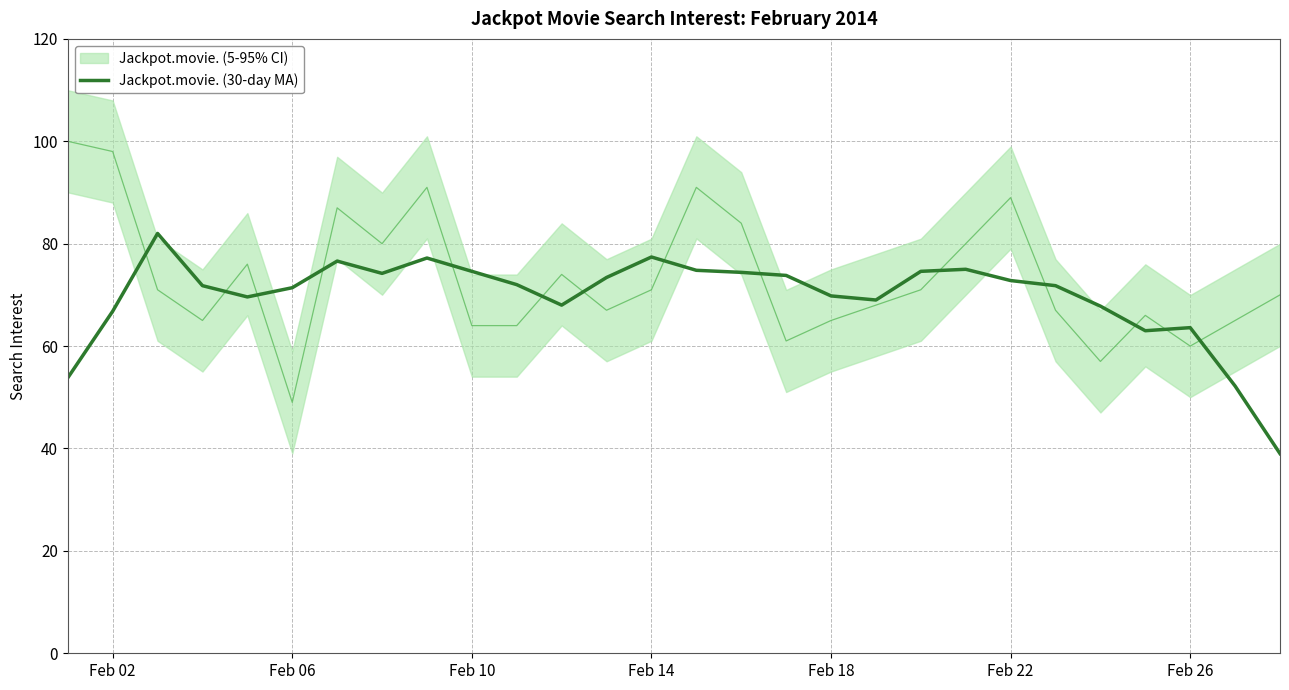

What is the value of the 14th point from the left?

77.4